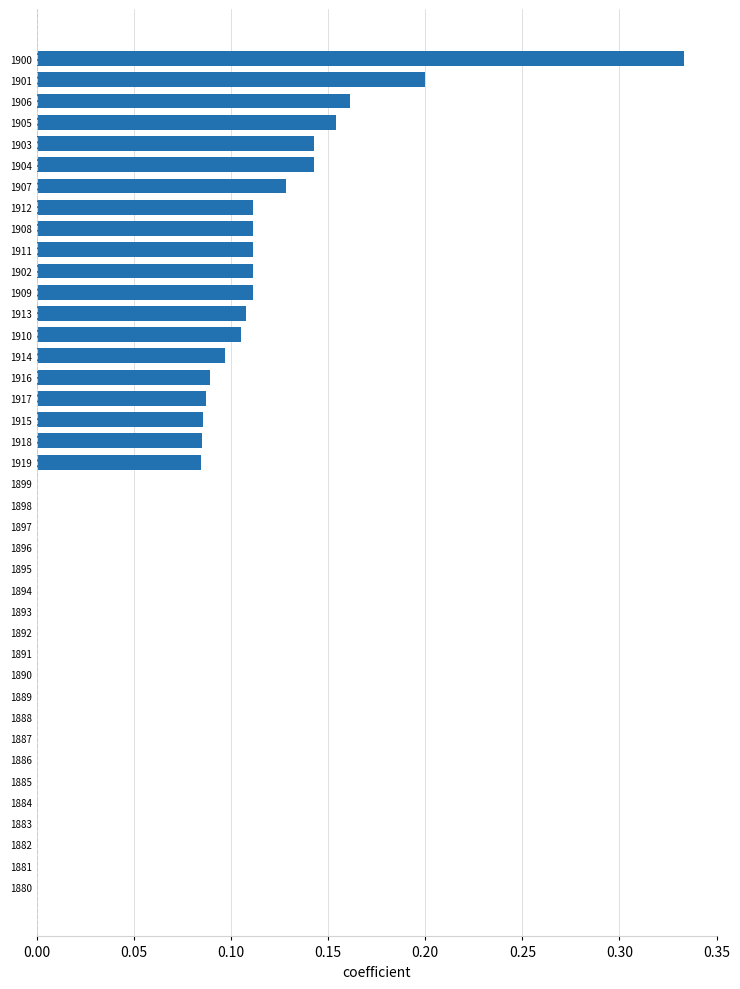

What is the sum of all values?

2.6